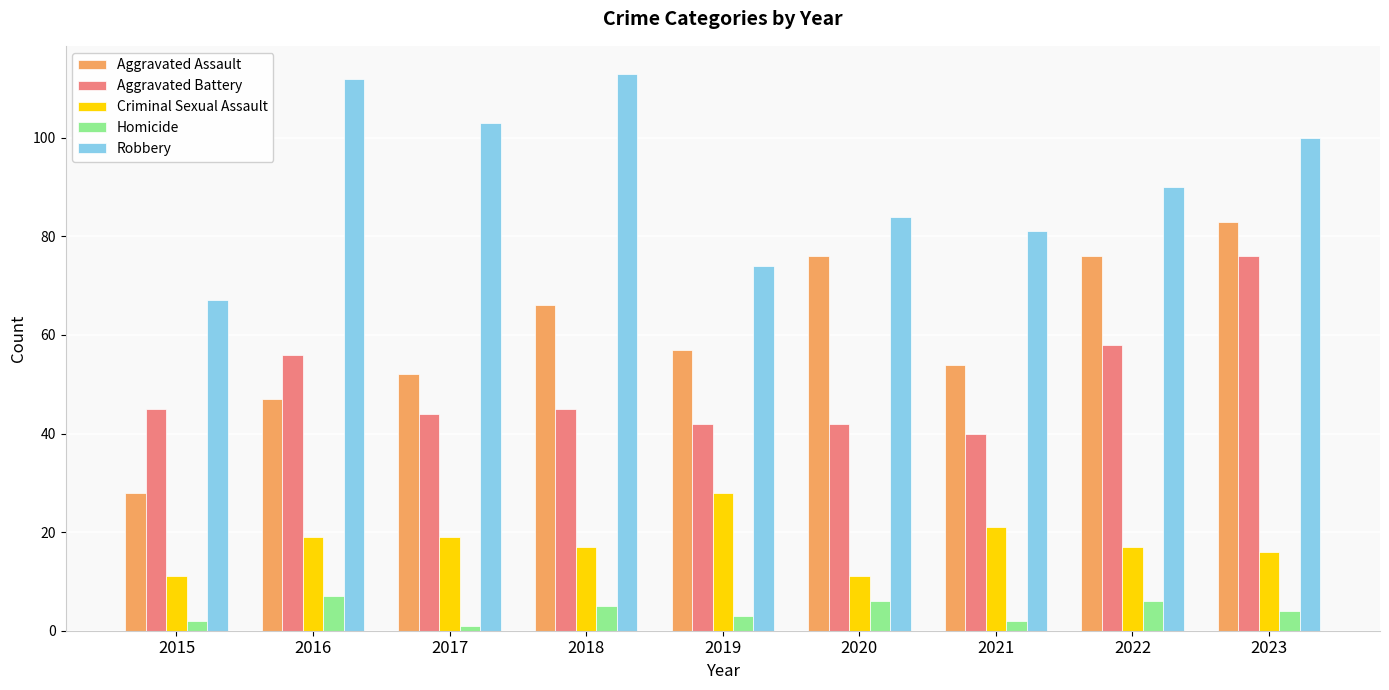

What is the value of the Homicide bar at the 4th from the left?

5